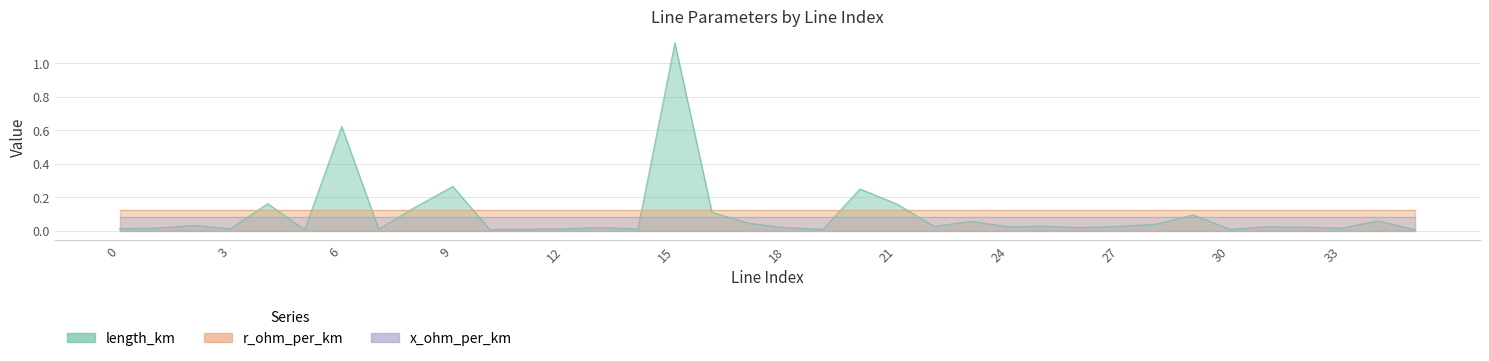

Rank the series at 16 from lowest to highest value.

x_ohm_per_km, length_km, r_ohm_per_km